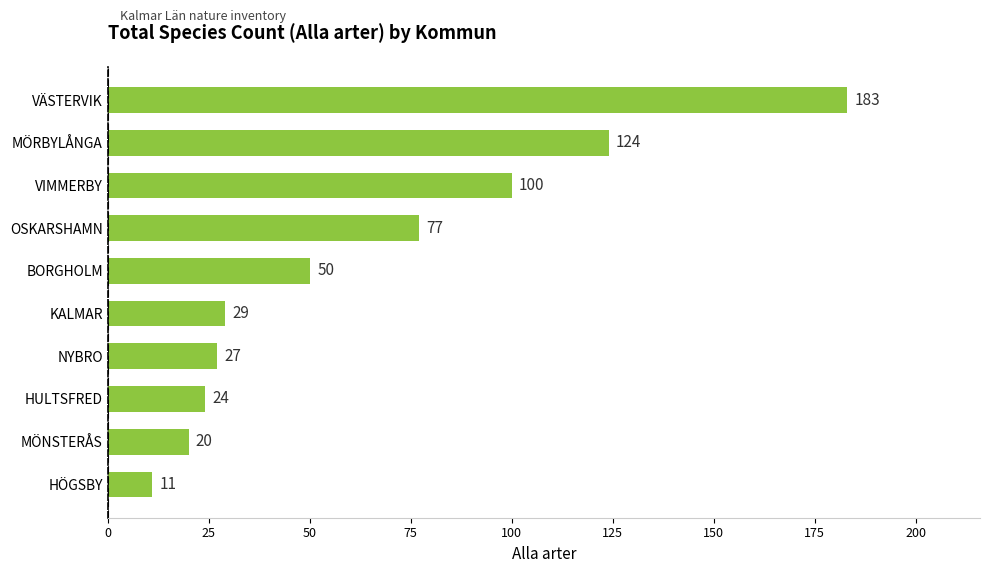

How many categories are shown in the chart?

10